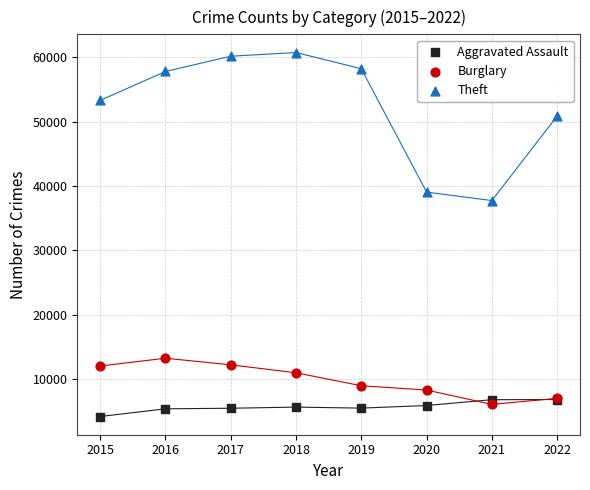

In the Burglary series, what Y value is closest to 9660?

8970